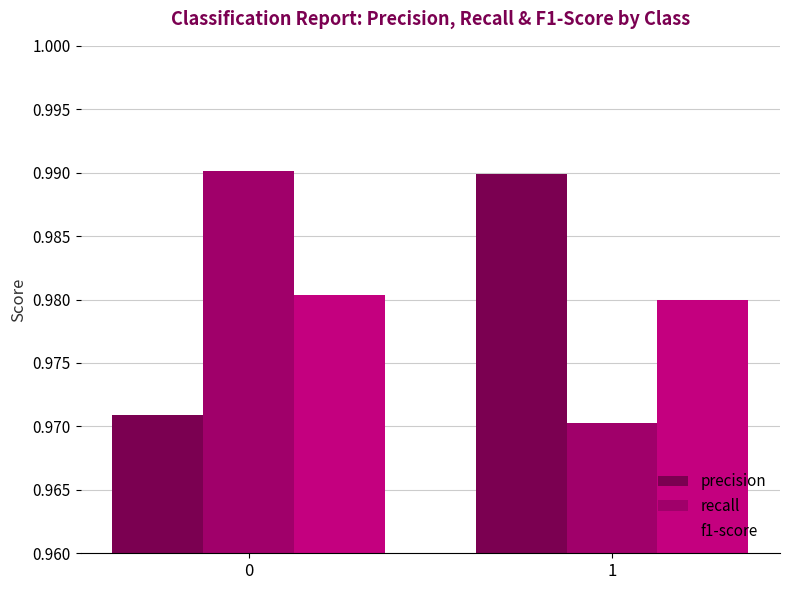

What is the total value across all series at 0?

2.9